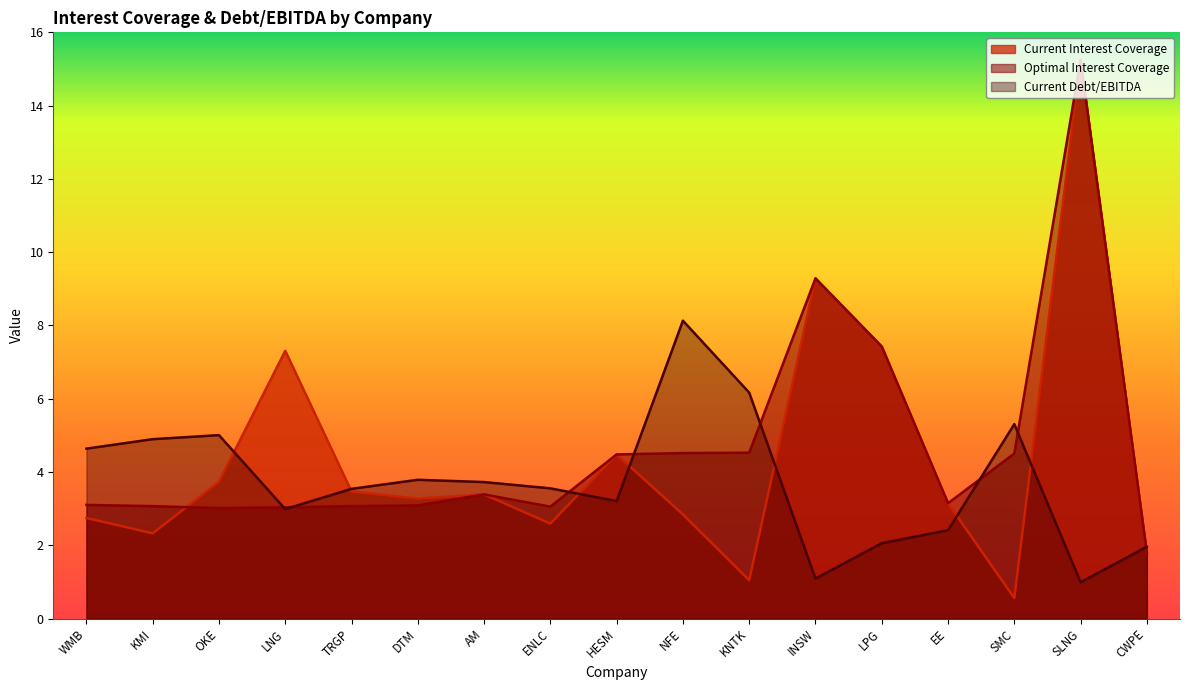

Reading left to right, list all the values displayed in this chart.

current_interest_coverage: WMB=2.7	KMI=2.3	OKE=3.7	LNG=7.3	TRGP=3.5	DTM=3.3	AM=3.4	ENLC=2.6	HESM=4.5	NFE=2.8	KNTK=1.0	INSW=9.3	LPG=7.4	EE=3.1	SMC=0.6	SLNG=15.2	CWPE=1.8
optimal_interest_coverage: WMB=3.1	KMI=3.1	OKE=3.0	LNG=3.0	TRGP=3.1	DTM=3.1	AM=3.4	ENLC=3.1	HESM=4.5	NFE=4.5	KNTK=4.5	INSW=9.3	LPG=7.4	EE=3.1	SMC=4.5	SLNG=15.2	CWPE=1.8
current_debt_ebitda: WMB=4.6	KMI=4.9	OKE=5.0	LNG=3.0	TRGP=3.5	DTM=3.8	AM=3.7	ENLC=3.6	HESM=3.2	NFE=8.1	KNTK=6.2	INSW=1.1	LPG=2.1	EE=2.4	SMC=5.3	SLNG=1.0	CWPE=2.0